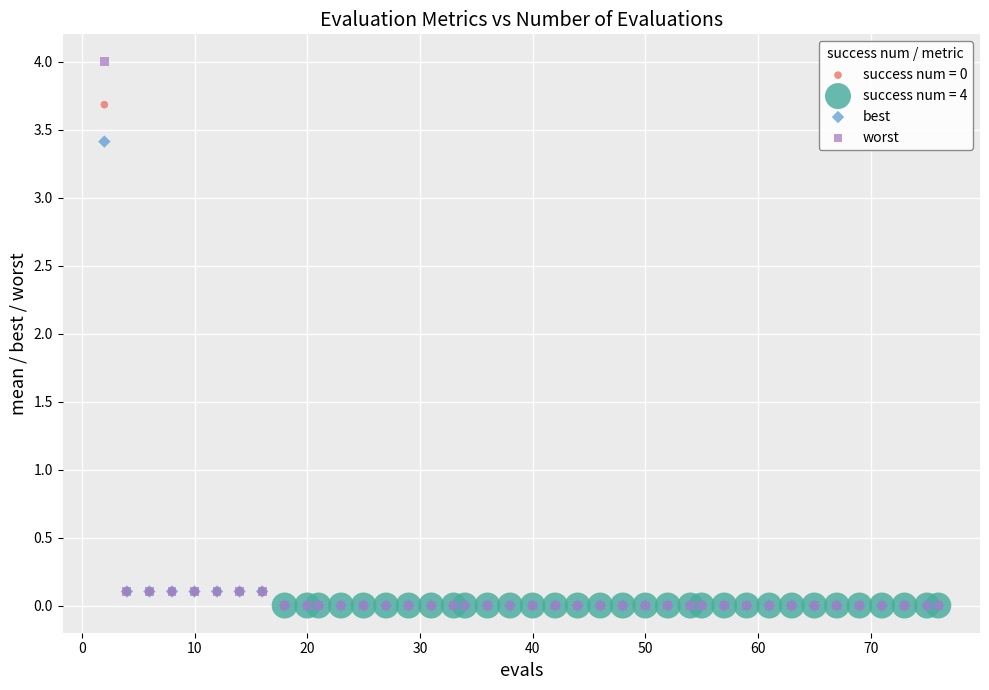

Which series reaches the maximum Y coordinate?

worst